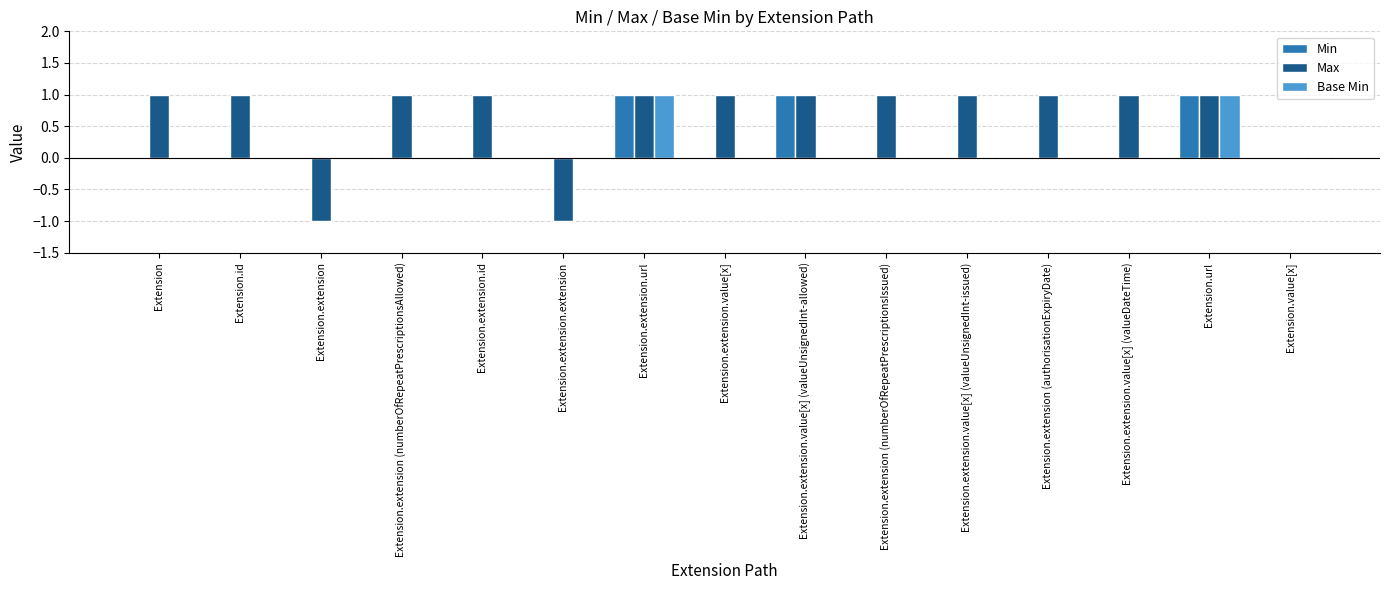

What is the difference between the Min values at Extension.id and Extension.extension.url?

1